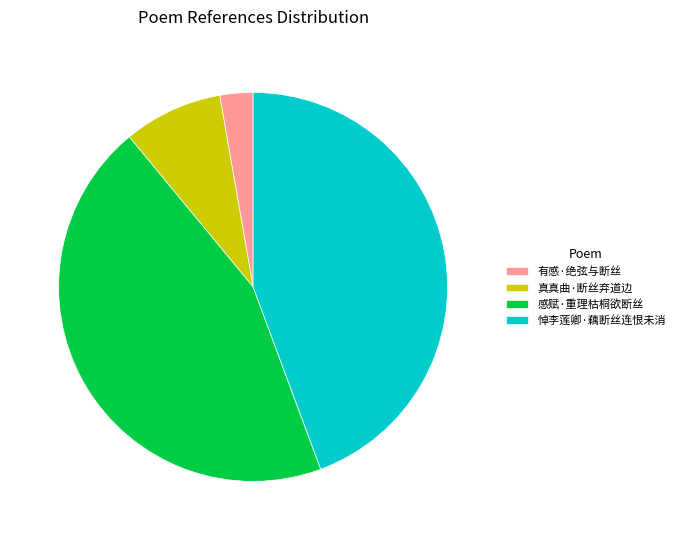

The 真真曲·断丝弃道边 slice represents 8% of the pie. True or false?

True